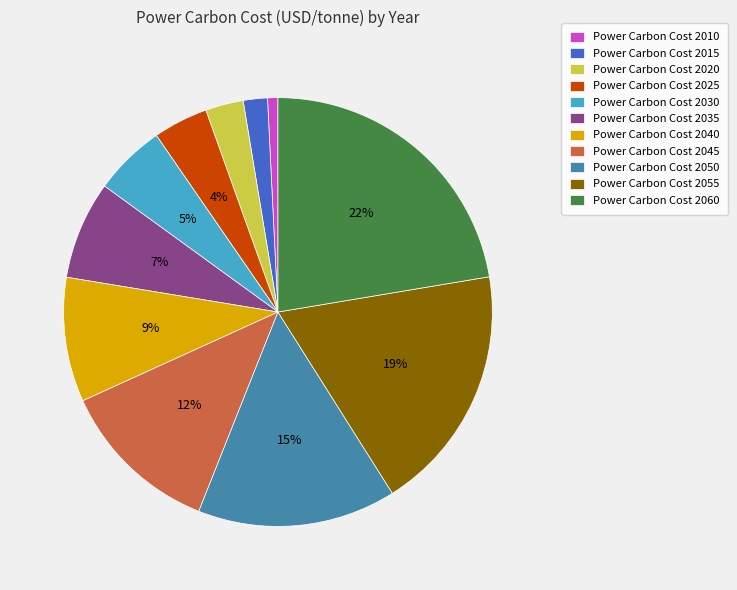

To the nearest percent, what is the average slice percentage?

9%